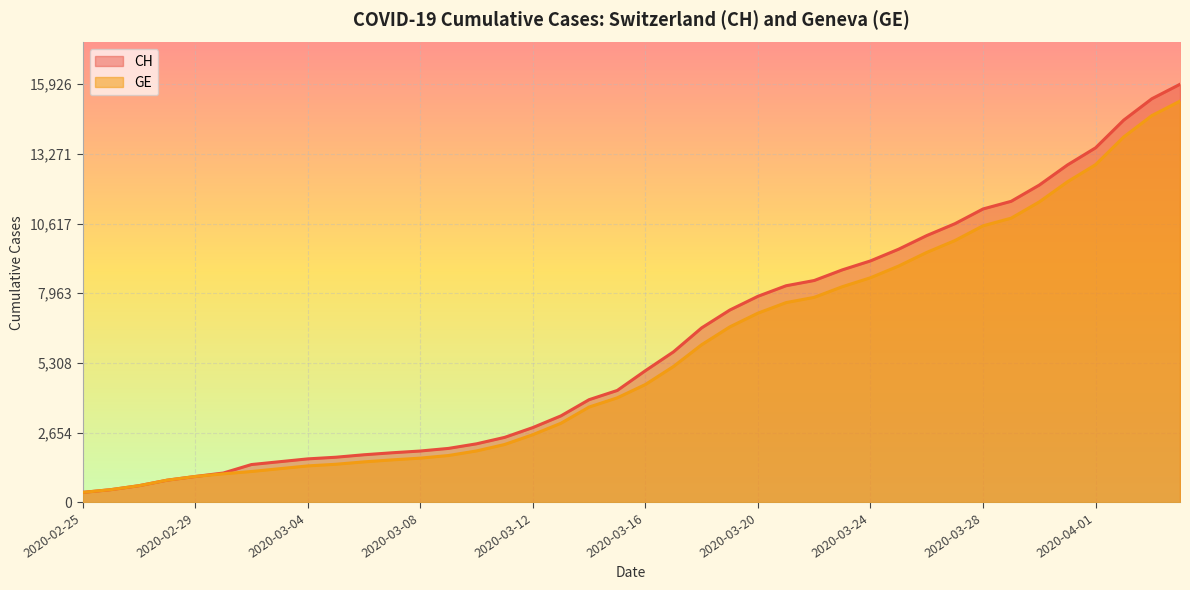

At which category is the sum across all series the highest?

2020-04-04